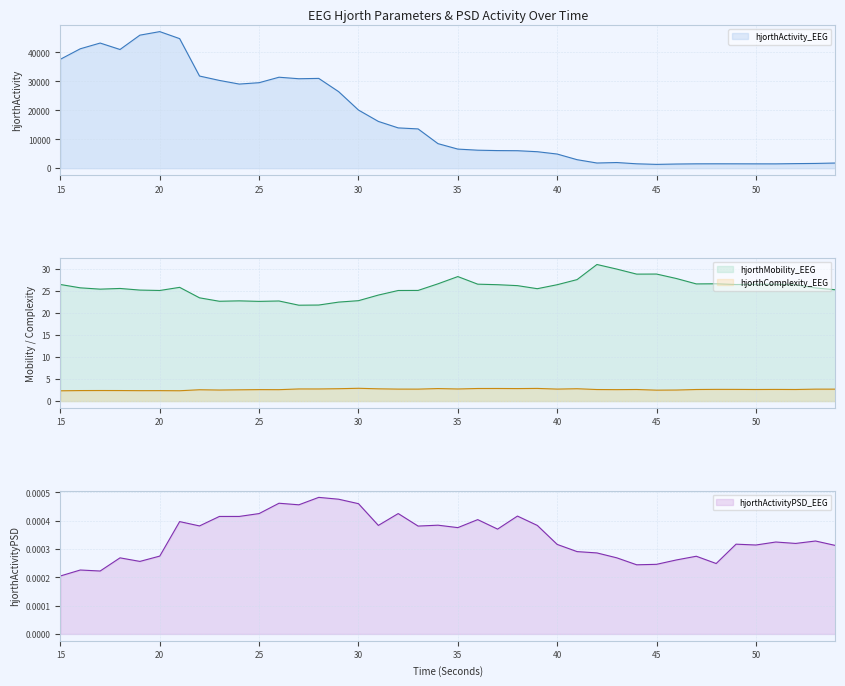

What is the total value across all series at 44?

1551.0